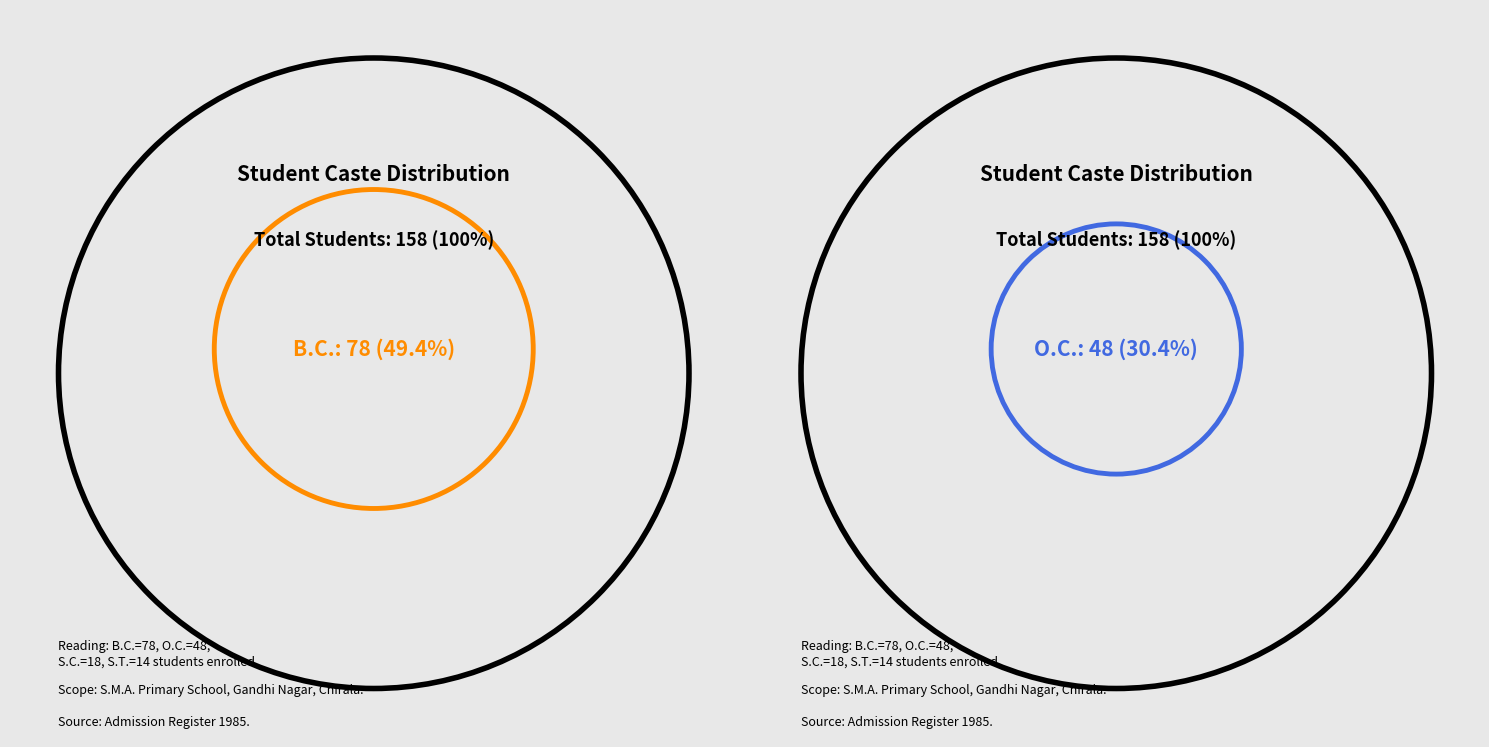

What percentage is NOT represented by O.C.?

69.6%